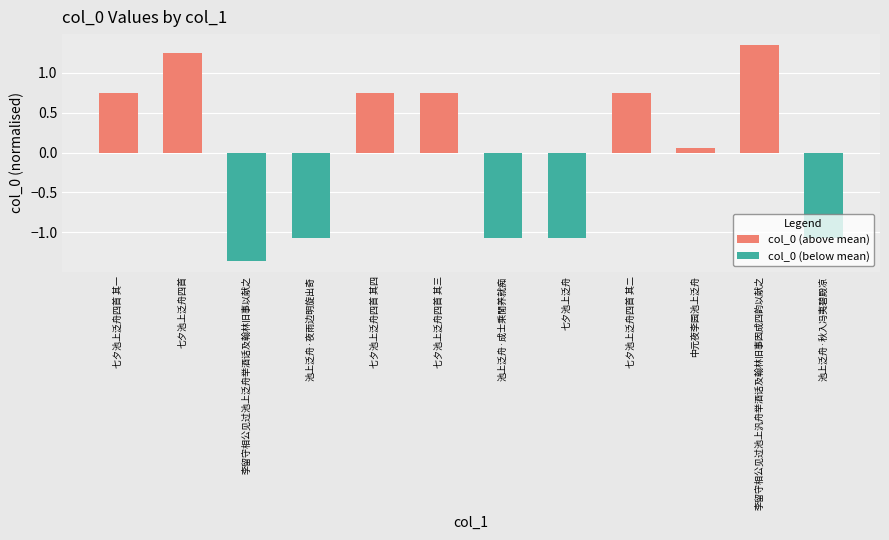

Which category has the lowest value across all series?

李留守相公见过池上泛舟举酒话及翰林旧事以献之